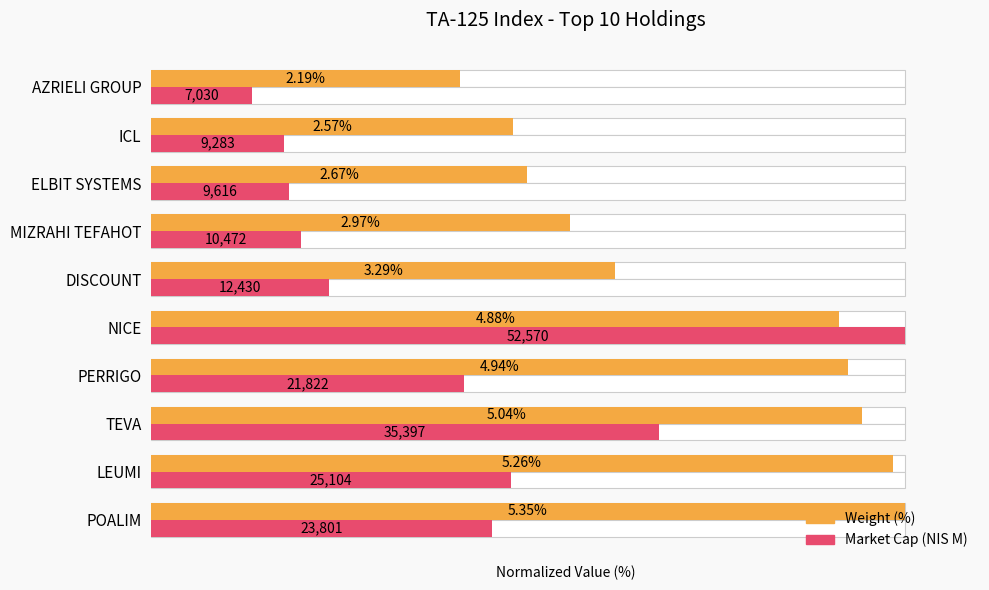

What is the value of the Market Cap (NIS M) bar at the 6th from the left?

23.6